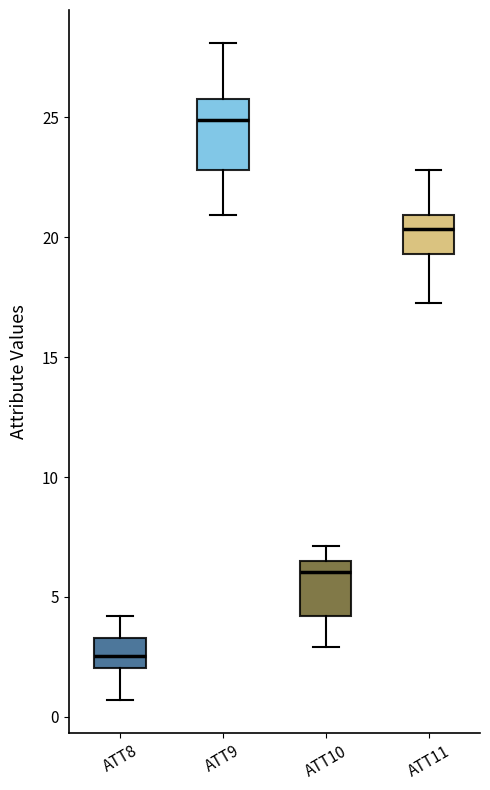

Reading left to right, transcribe this box plot: for each box, give where its median line is, the range the box spans, and where its two whiskers end, as read against the y-axis. The values are not printed on the chart, so give them approximately, as read against the axis.

ATT8: median 2.5, box 2.0 to 3.5, whiskers 0.5 to 4.0
ATT9: median 25.0, box 23.0 to 26.0, whiskers 21.0 to 28.0
ATT10: median 6.0, box 4.0 to 6.5, whiskers 3.0 to 7.0
ATT11: median 20.5, box 19.5 to 21.0, whiskers 17.5 to 23.0